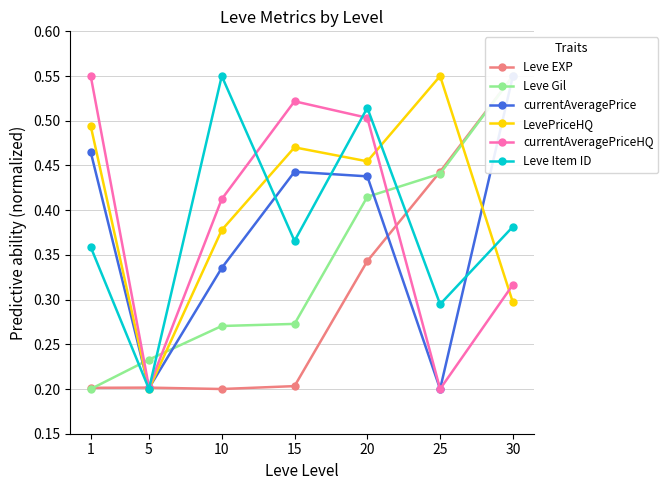

At how many categories does at least one series exceed 0?

7